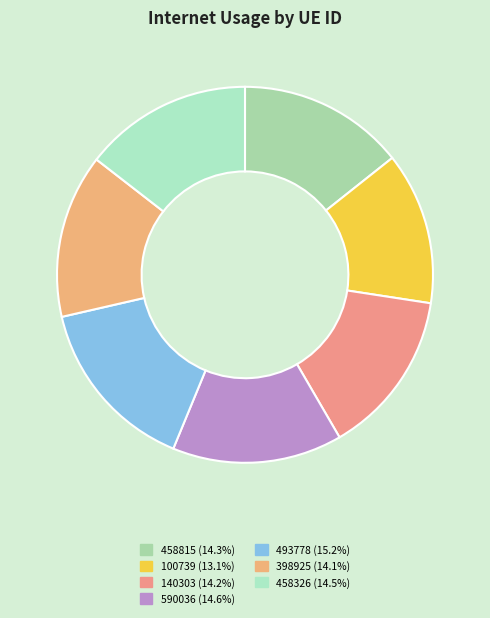

Is it true that 493778 is 15% of the pie?

True